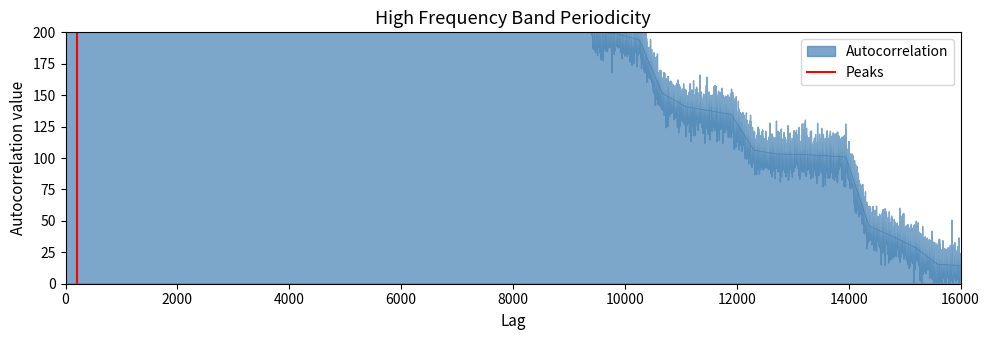

Which has a higher value, 0 or 2000?

2000